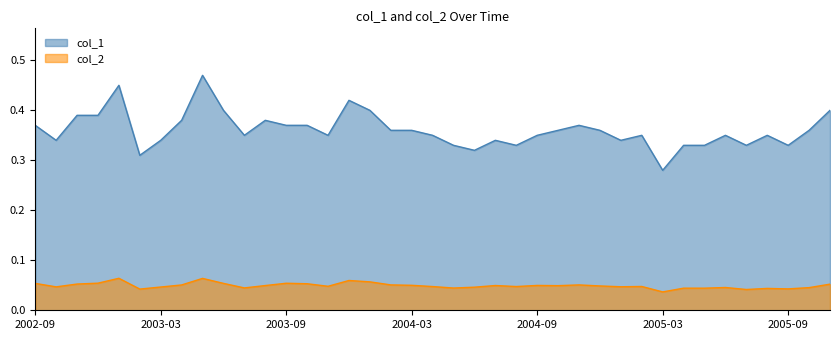

True or false: col_2 and col_1 intersect in this chart.

False